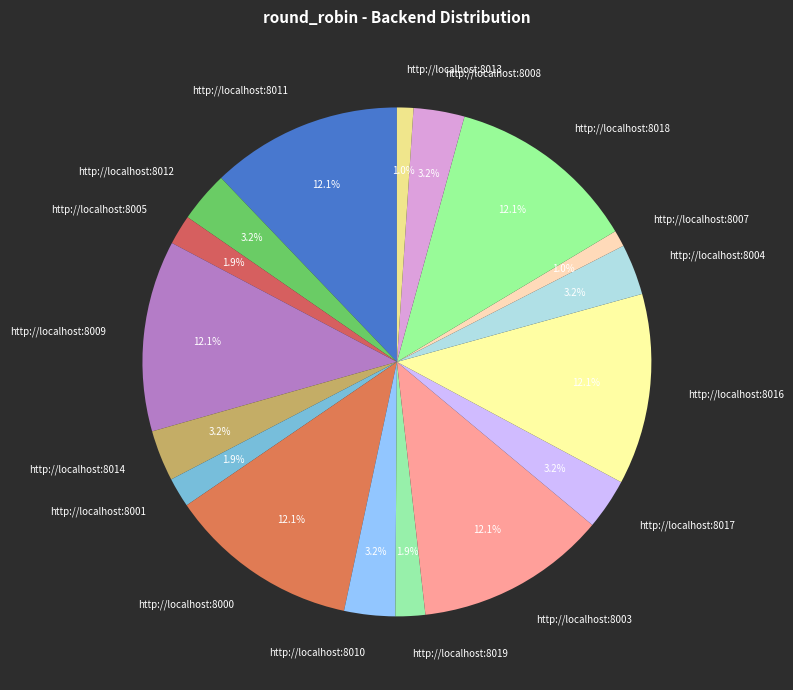

Approximately how many times larger is the value at http://localhost:8003 compared to http://localhost:8019?

6.4